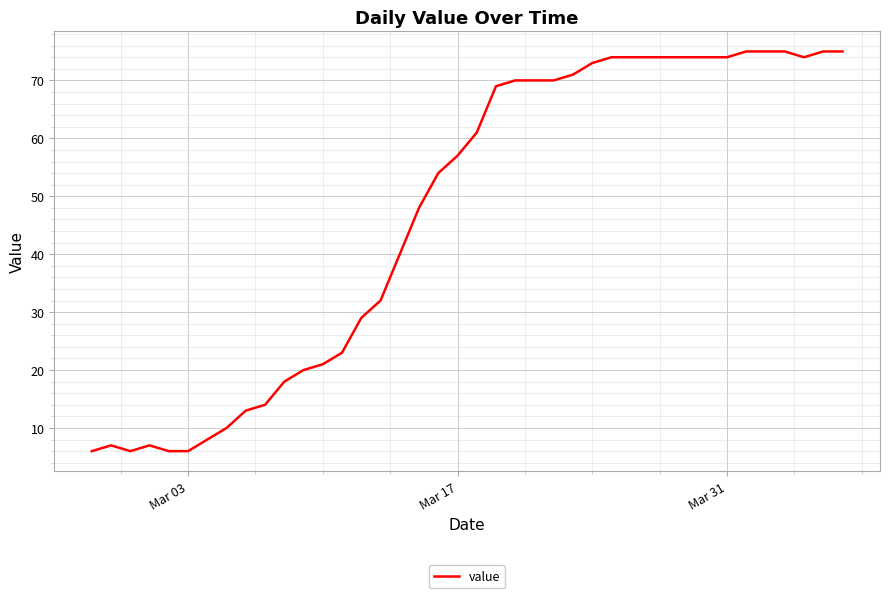

Reading left to right, extract all data points from this chart.

6	7	6	7	6	6	8	10	13	14	18	20	21	23	29	32	40	48	54	57	61	69	70	70	70	71	73	74	74	74	74	74	74	74	75	75	75	74	75	75